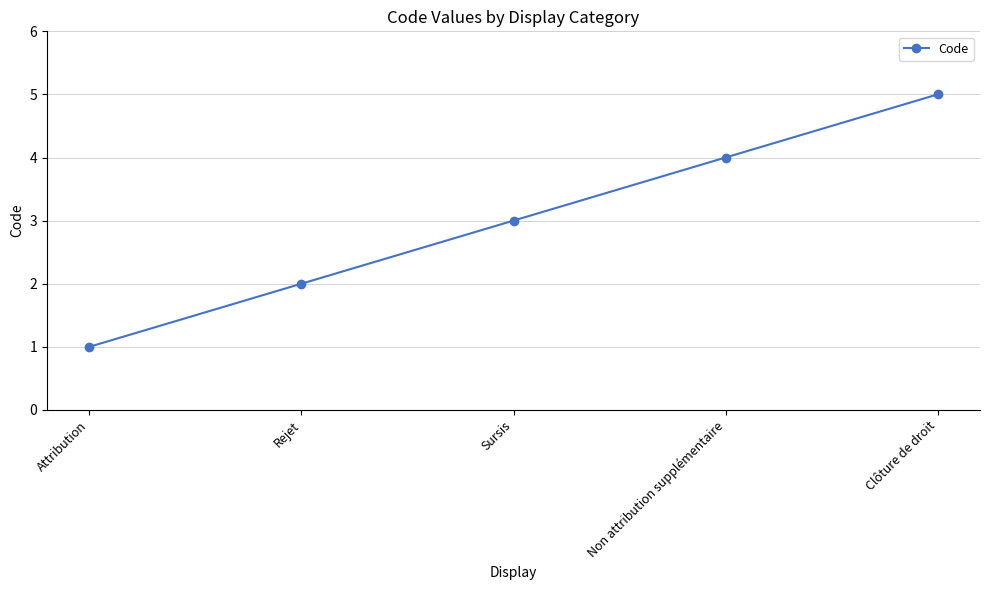

Rank the categories by value from lowest to highest.

Attribution, Rejet, Sursis, Non attribution supplémentaire, Clôture de droit